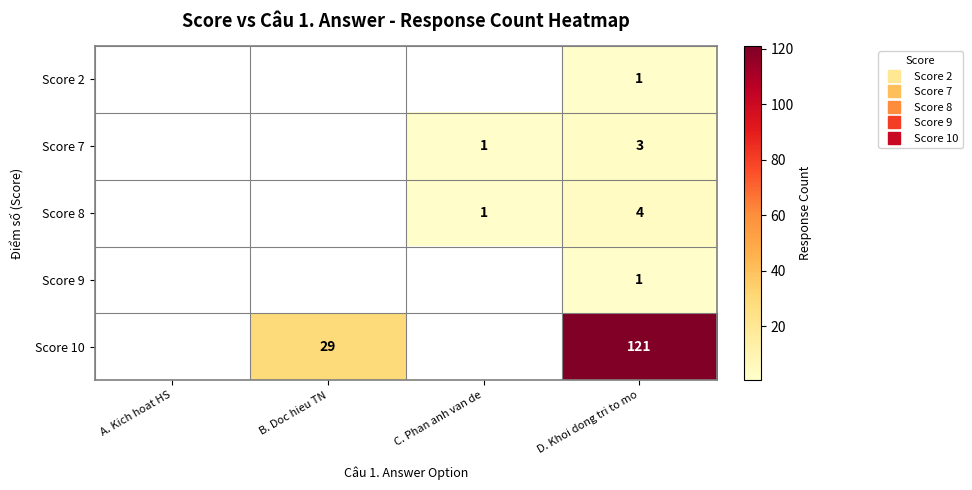

Between A. Kich hoat HS and B. Doc hieu TN, which series saw the biggest shift?

Score 10